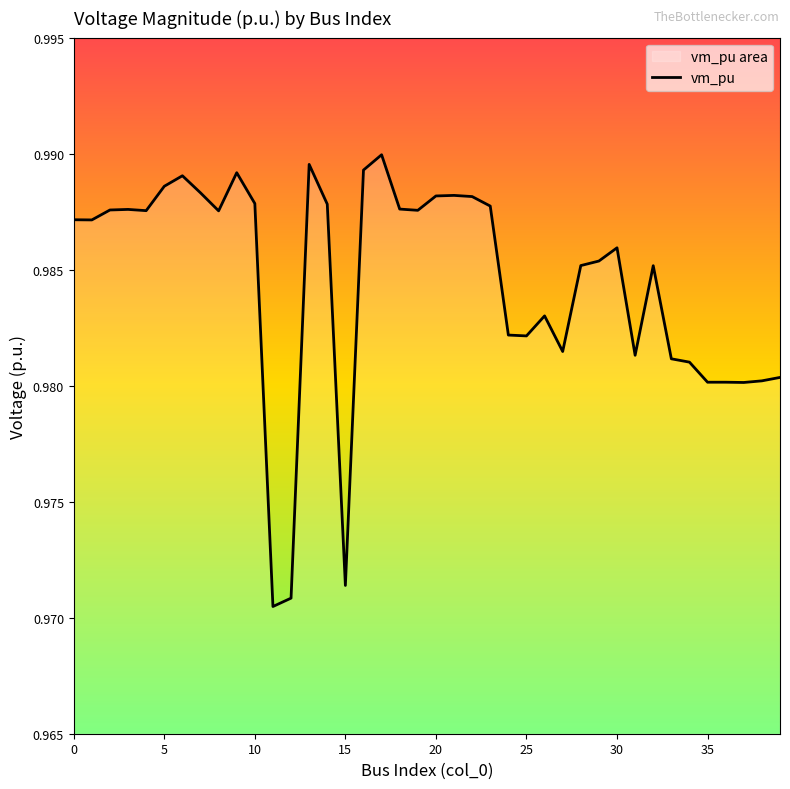

Reading left to right, what are all the values shown in this chart?

1.0	1.0	1.0	1.0	1.0	1.0	1.0	1.0	1.0	1.0	1.0	1.0	1.0	1.0	1.0	1.0	1.0	1.0	1.0	1.0	1.0	1.0	1.0	1.0	1.0	1.0	1.0	1.0	1.0	1.0	1.0	1.0	1.0	1.0	1.0	1.0	1.0	1.0	1.0	1.0